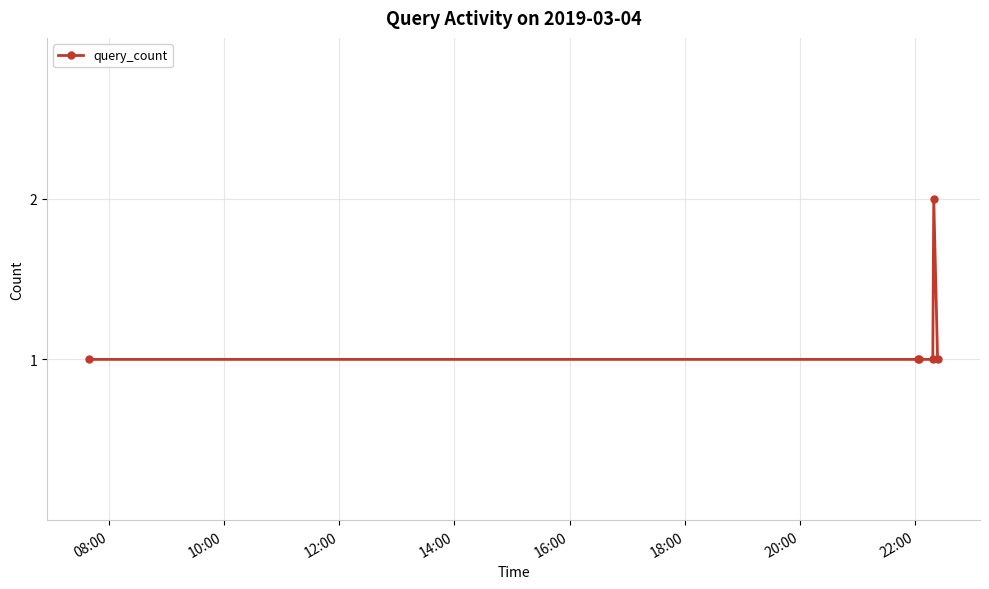

What is the difference between the maximum and minimum values?

1